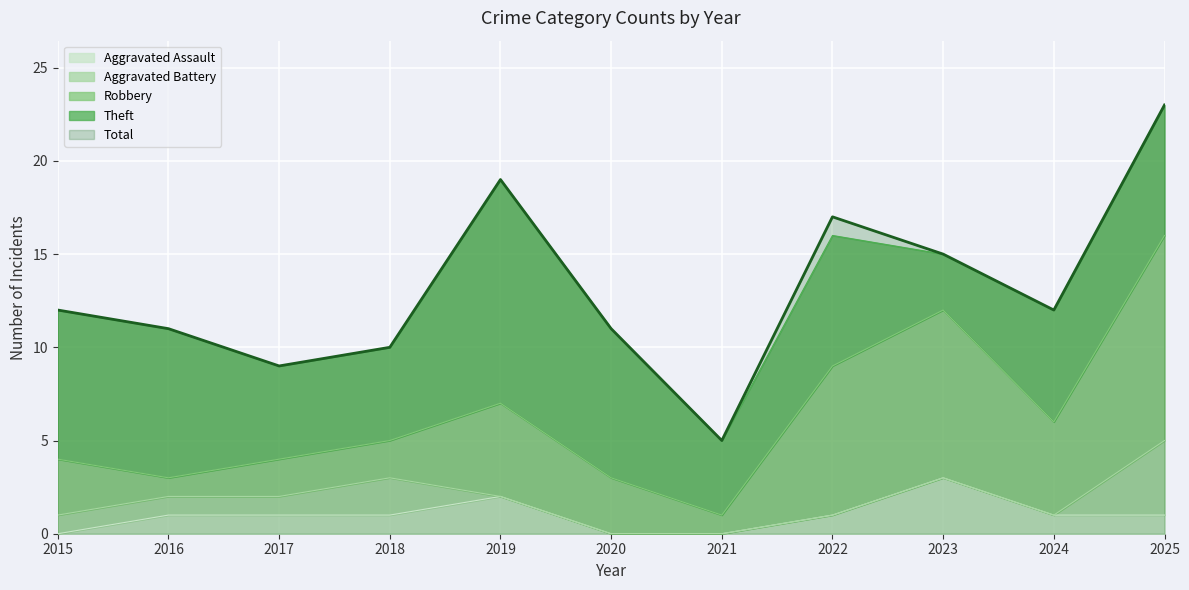

True or false: Aggravated Battery has a value of 2 at 2023.

False